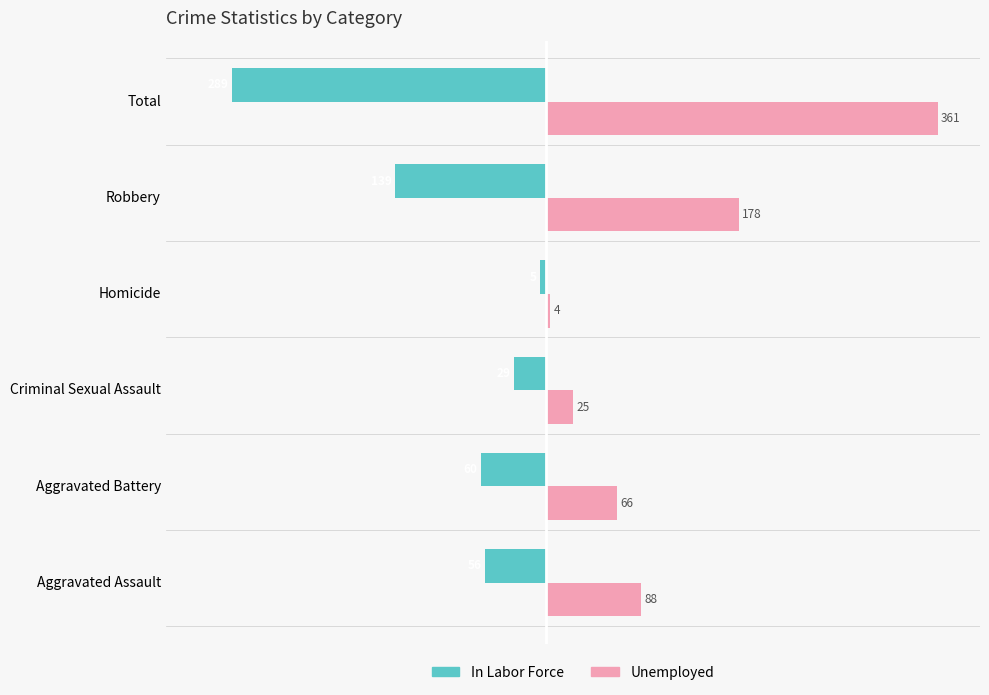

Which label corresponds to the smallest value in the chart?

Total